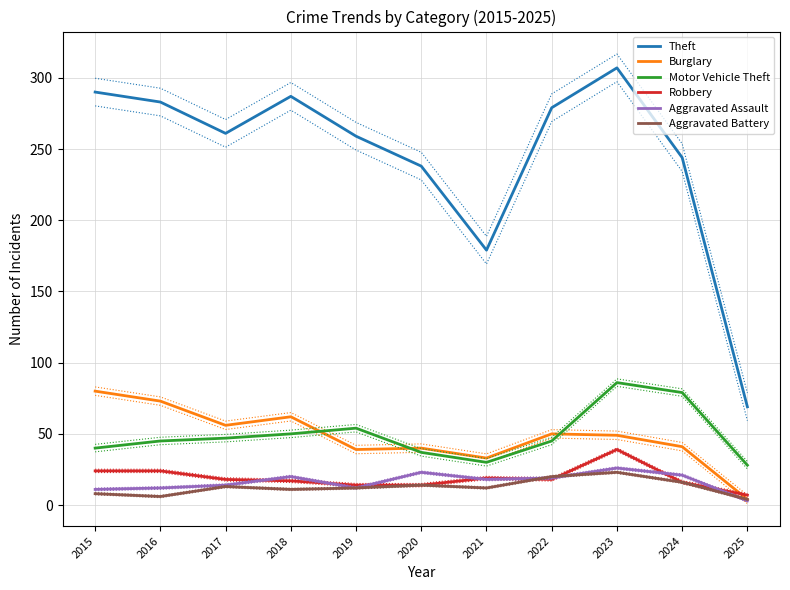

Read the Motor Vehicle Theft value at 2015, to the nearest 10.

40